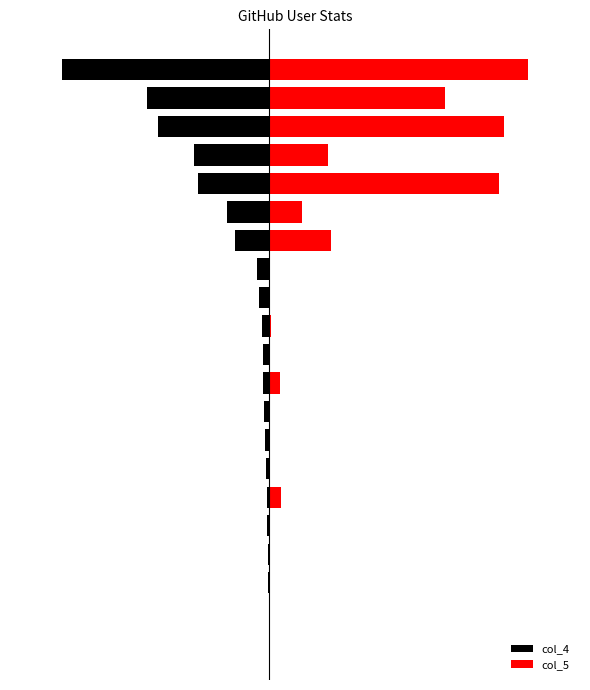

What is the average value of the col_4 series?

-66.4